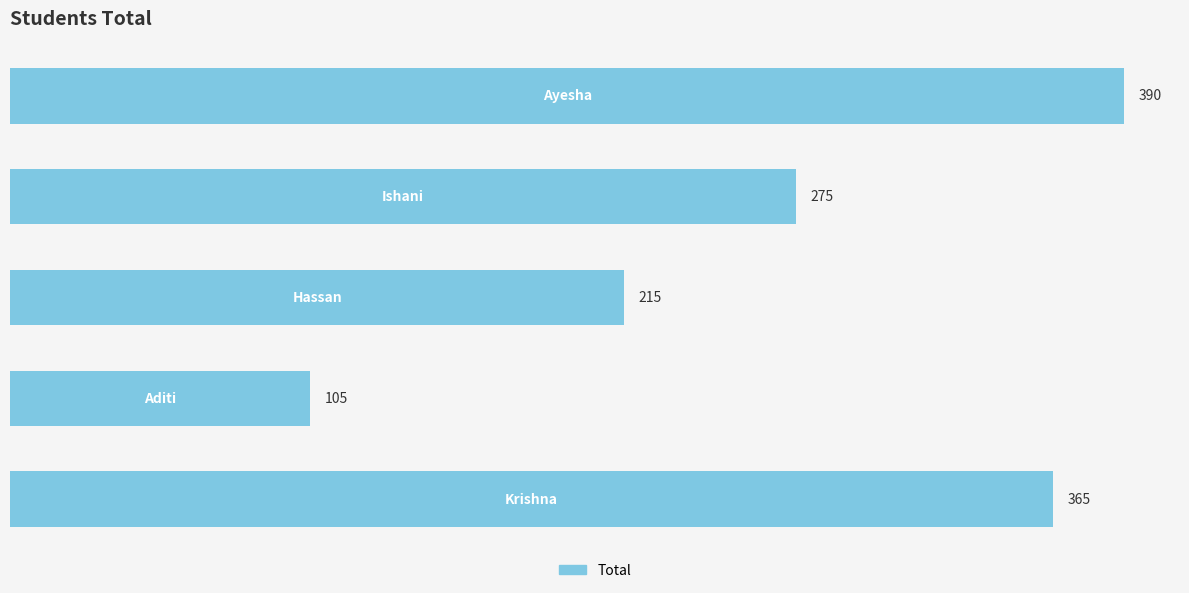

What is the minimum value shown in the chart?

105